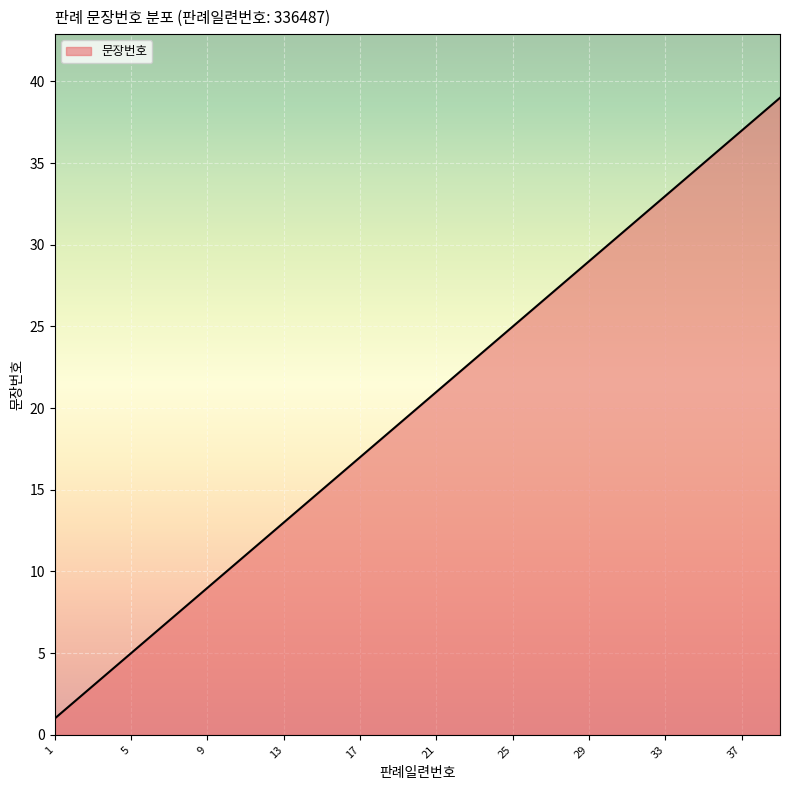

What is the sum of all values?

780